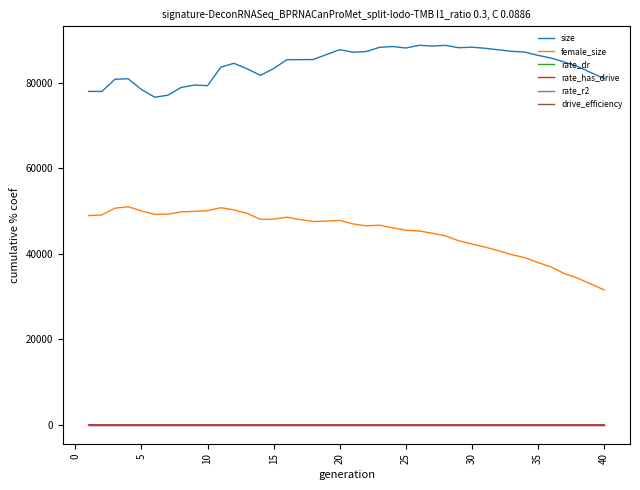

How many lines are shown in the chart?

6